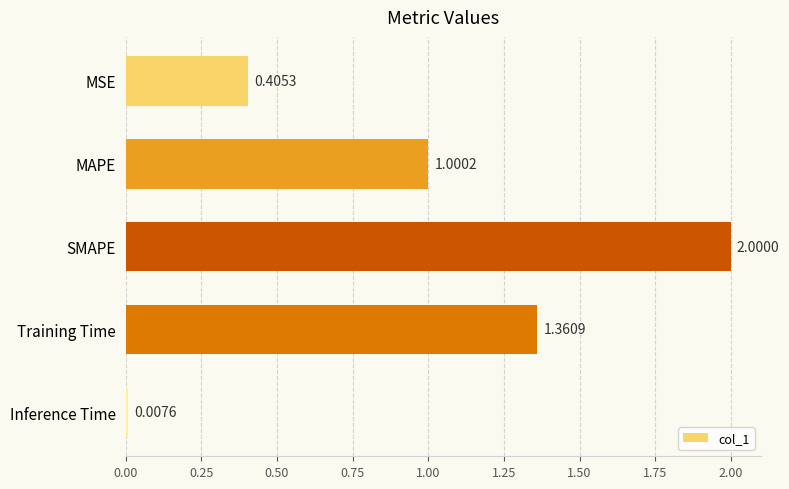

At which label is the value closest to 1?

MAPE